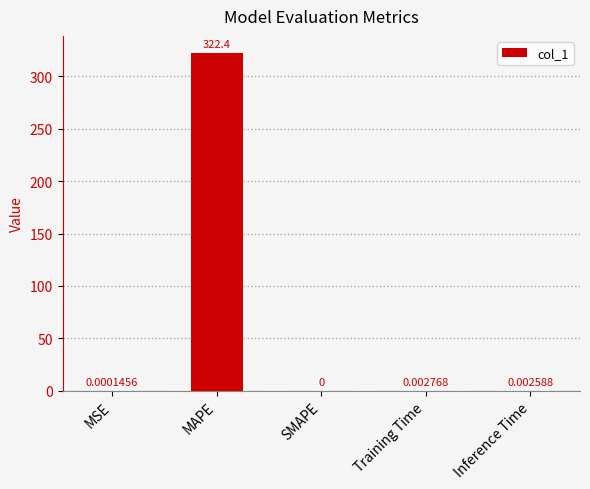

At which label is the value closest to 161?

Training Time